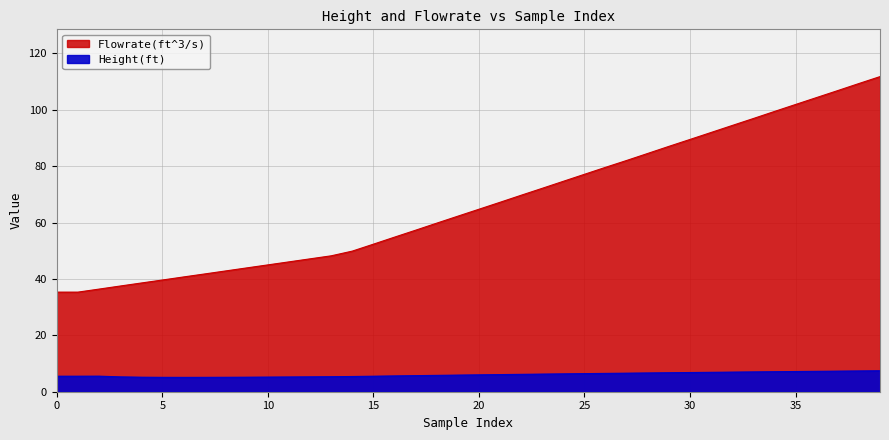

Is it true that Height(ft) equals 7.0 at 33?

True